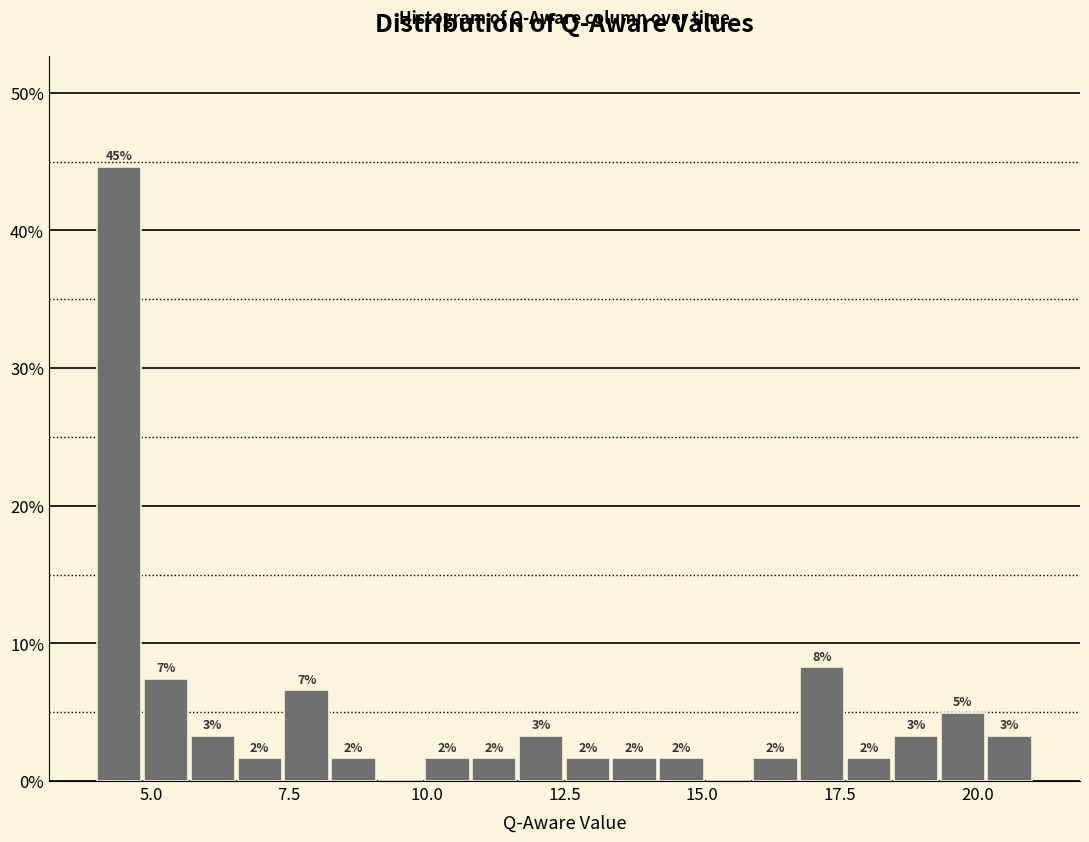

Around what value on the x-axis is the tallest bar? Give the approximate position of its centre, as read against the axis.

4.5